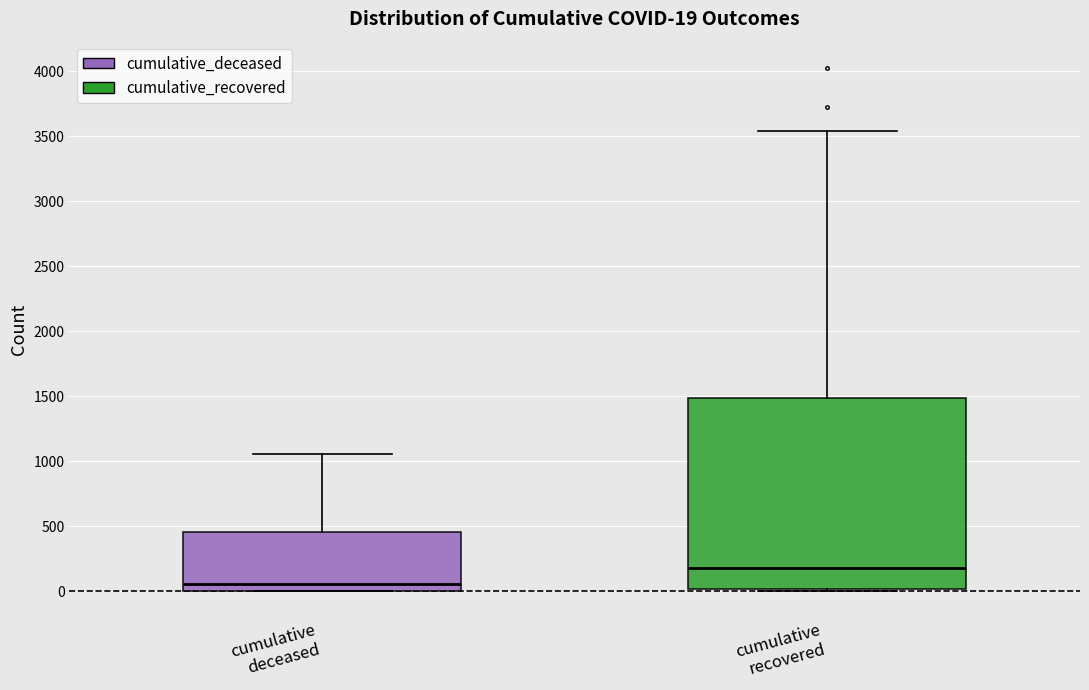

Which box's median line is the highest?

cumulative recovered